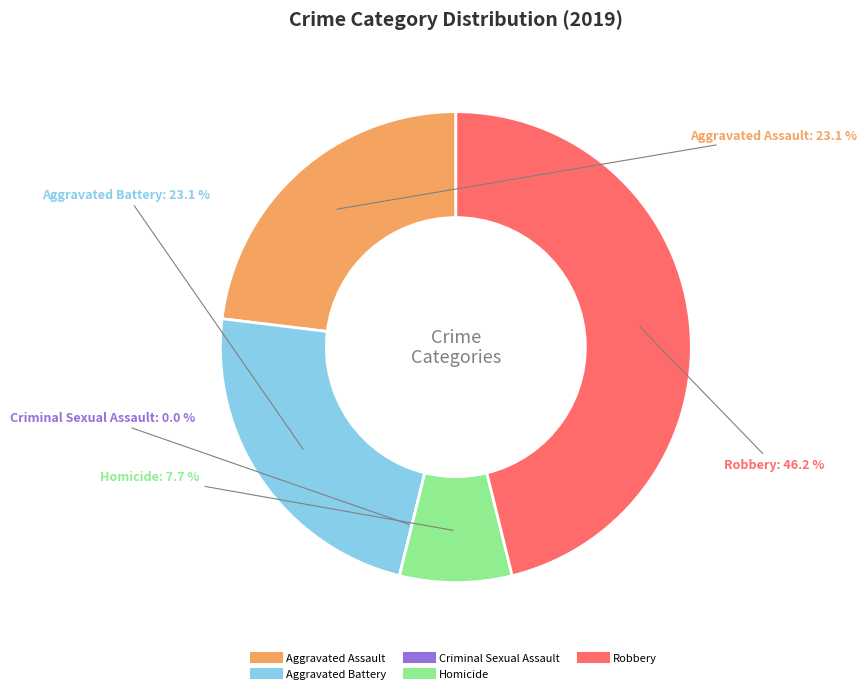

How many slices are in this pie chart?

5